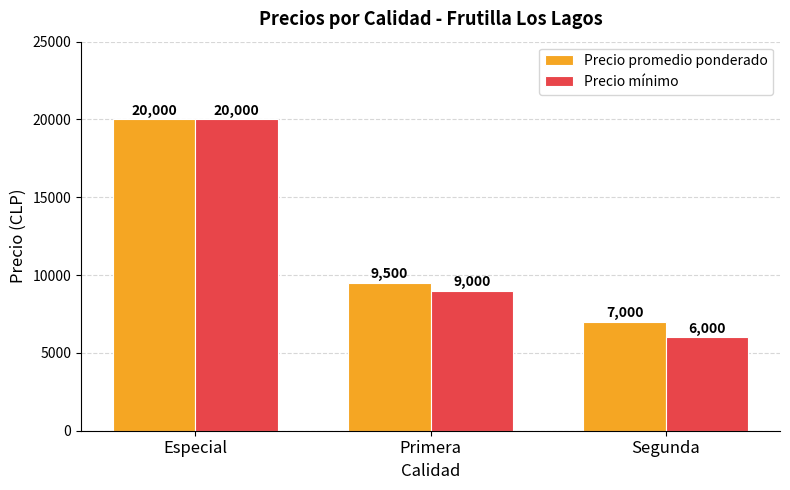

The Precio promedio ponderado series shows 20000 at Especial. True or false?

True